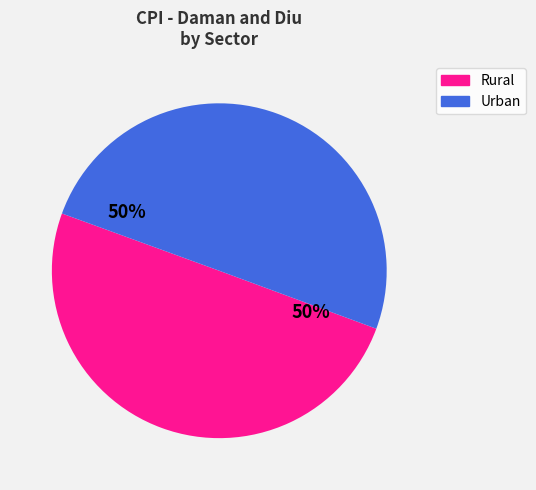

Is it true that Rural is 58% of the pie?

False